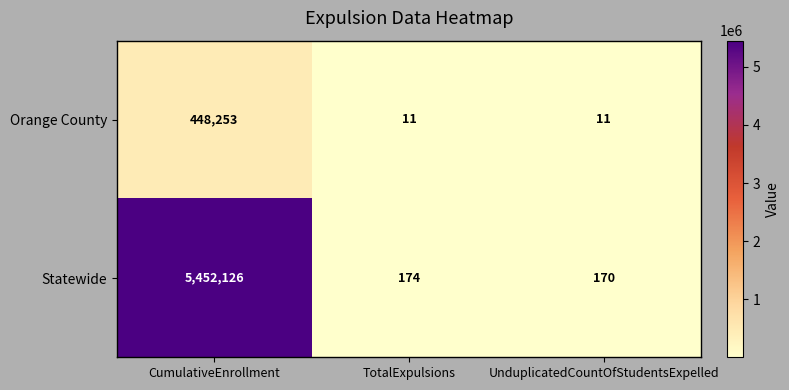

At which category is the sum across all series the highest?

CumulativeEnrollment